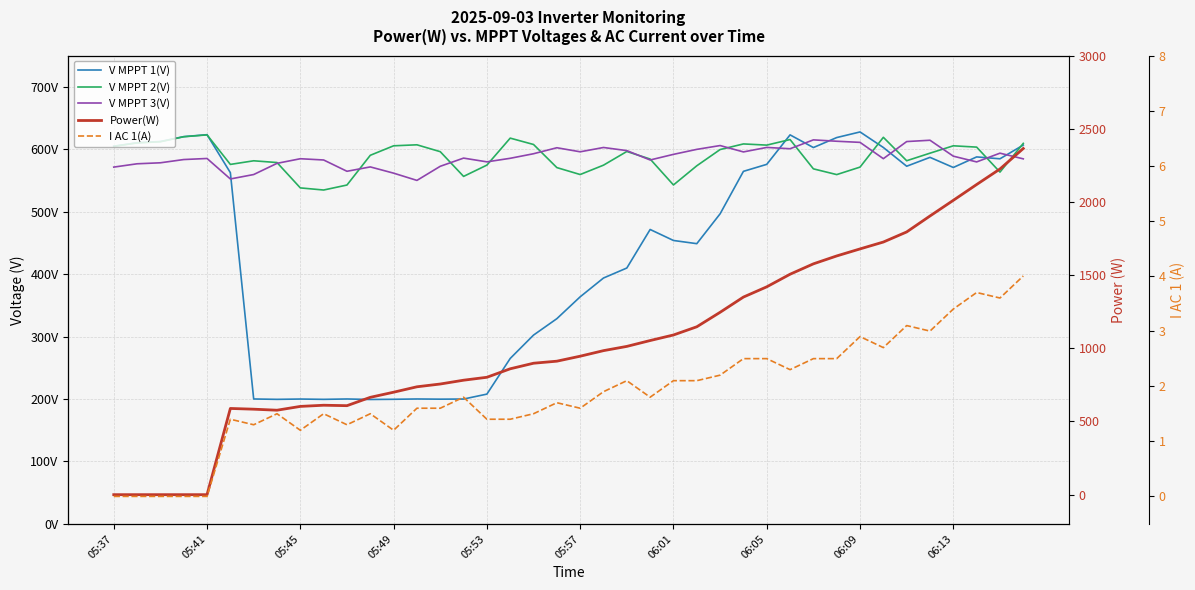

Is it true that V MPPT 2(V) equals 542.8 at 06:01?

True